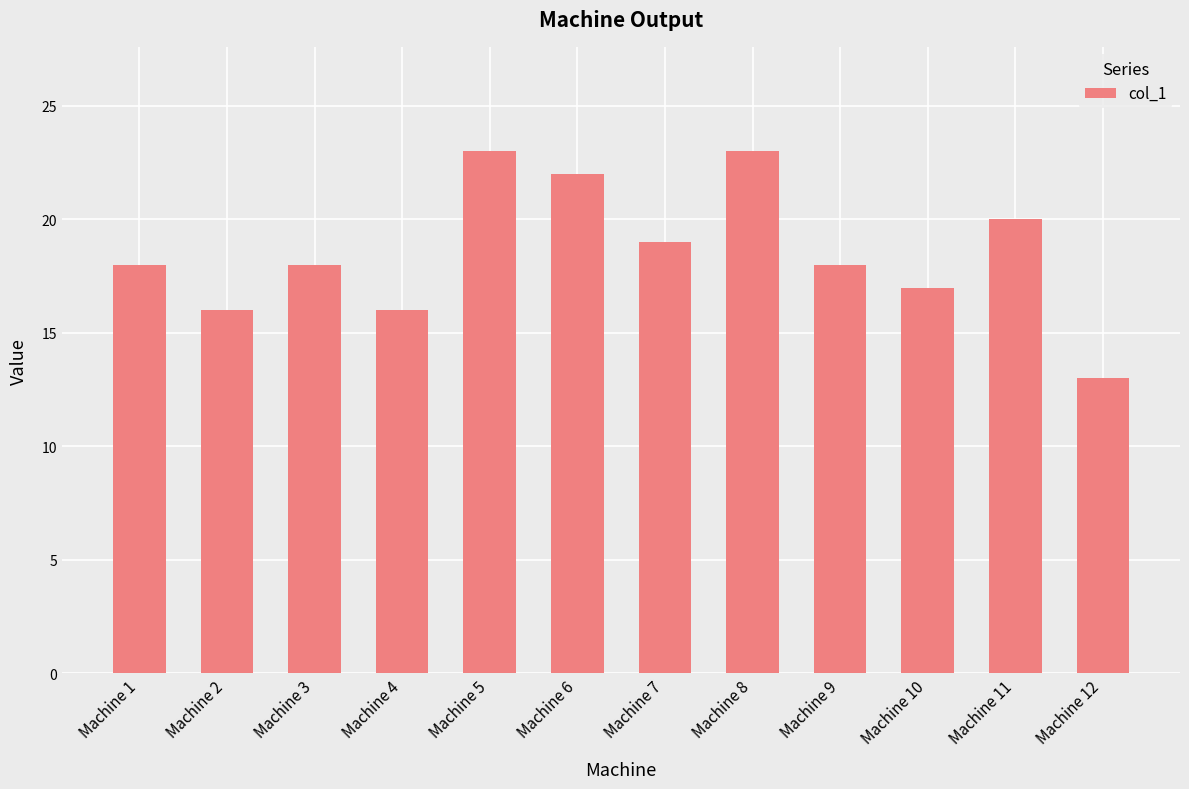

What is the greatest value displayed?

23